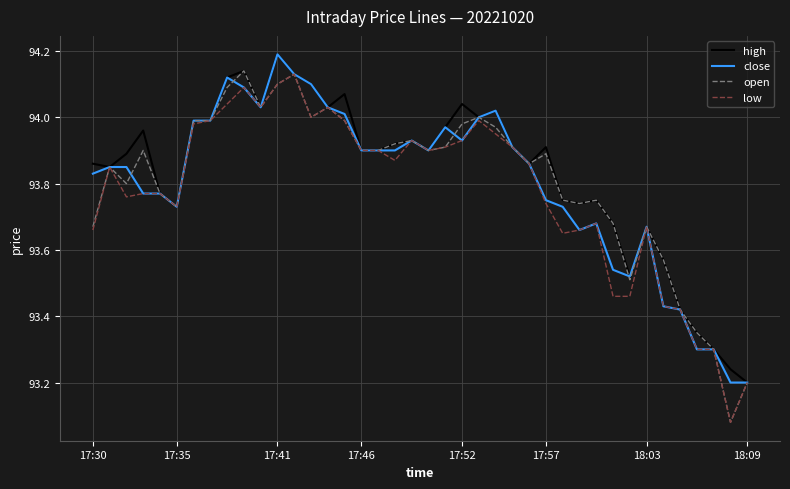

Does the chart have visible grid lines?

Yes